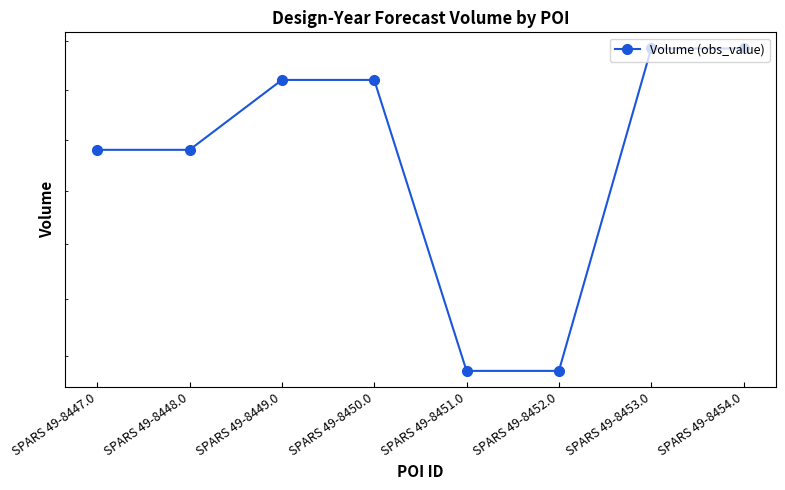

The value at SPARS 49-8448.0 is 15900. True or false?

True